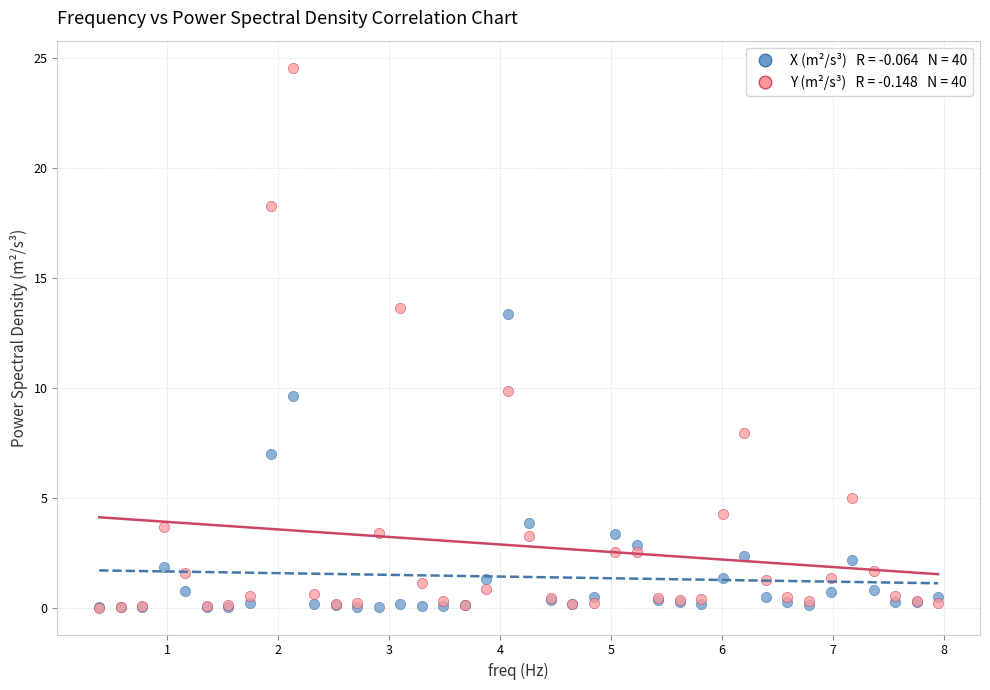

Across all series, what Y value is closest to 12?

13.4